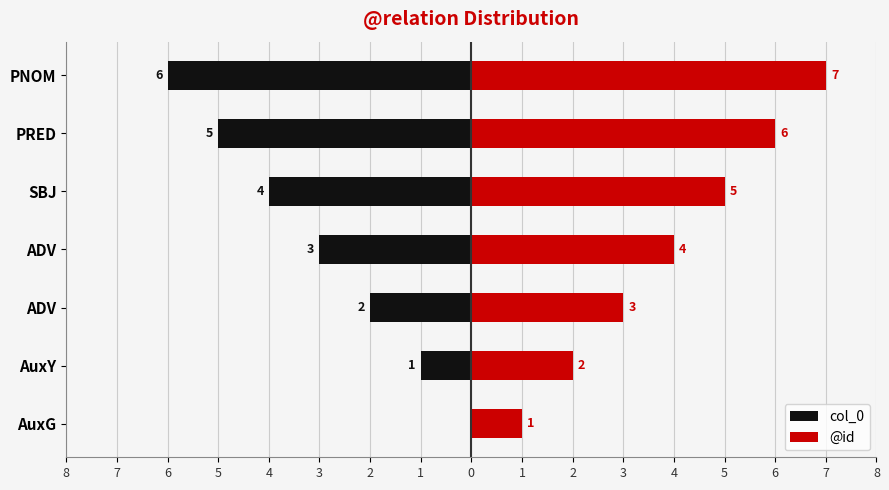

What are all the series names shown in the legend?

col_0, @id